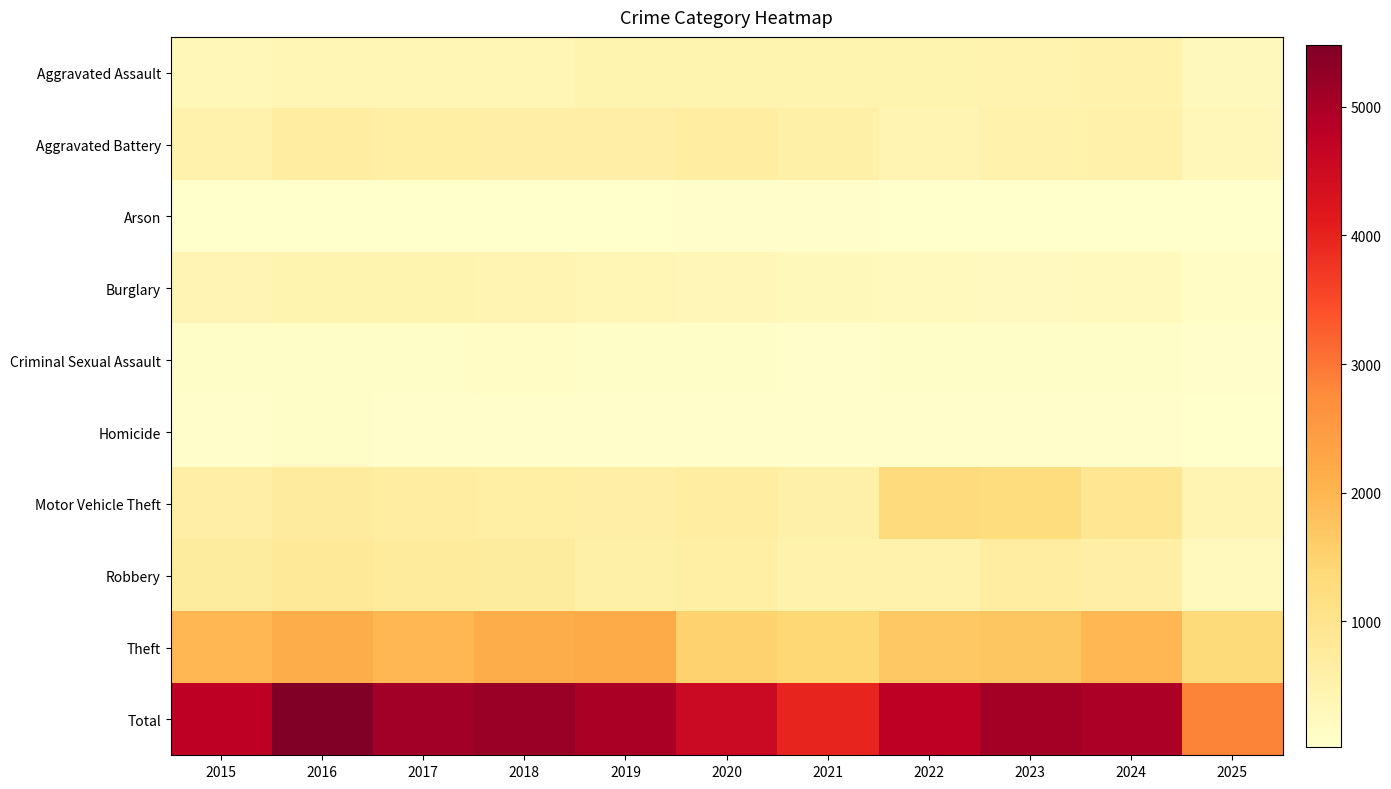

Between 2023 and 2025, which is larger?

2023